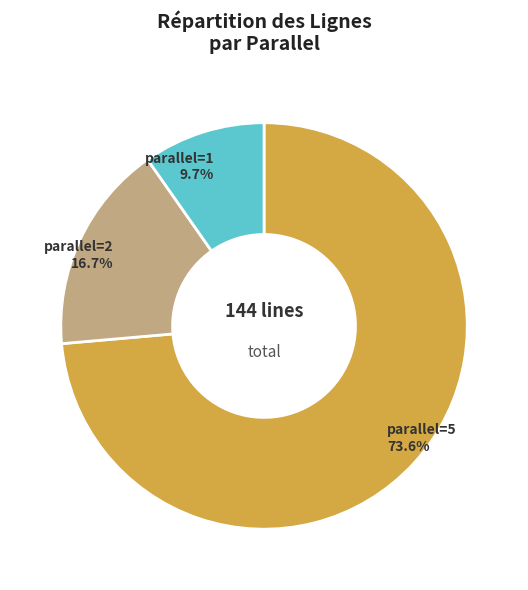

What is the largest slice in the pie chart?

parallel=5